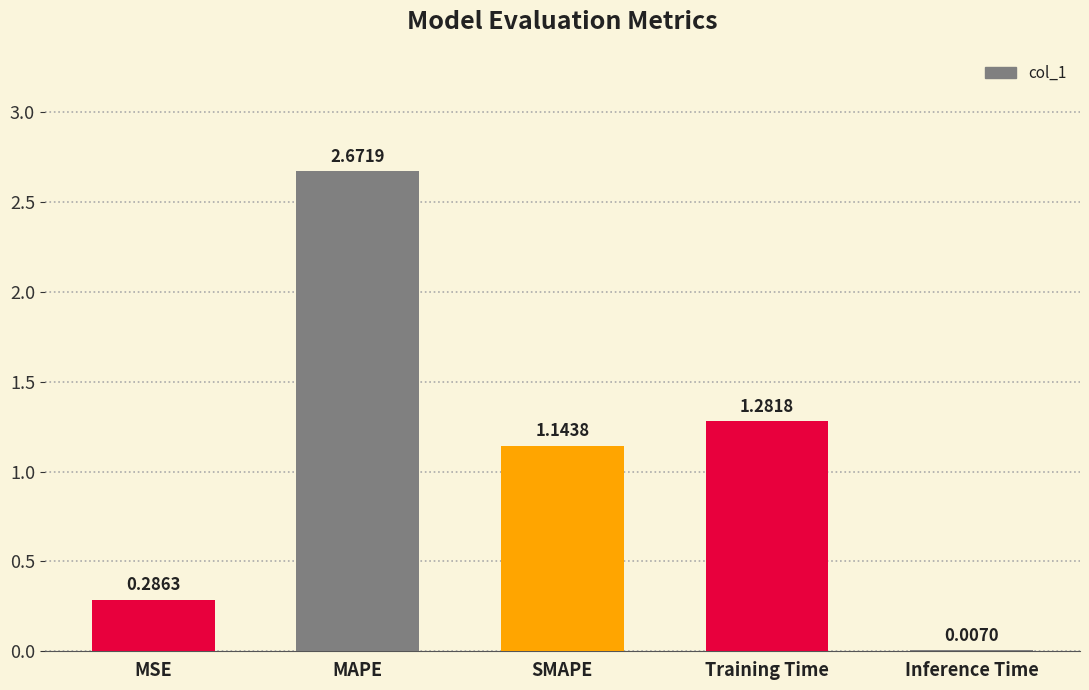

At which label is the value closest to 1?

SMAPE